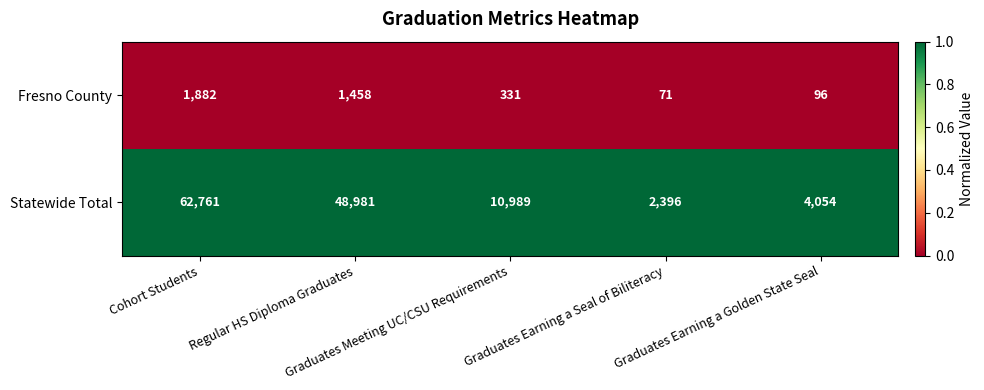

How many data points does each series have?

5